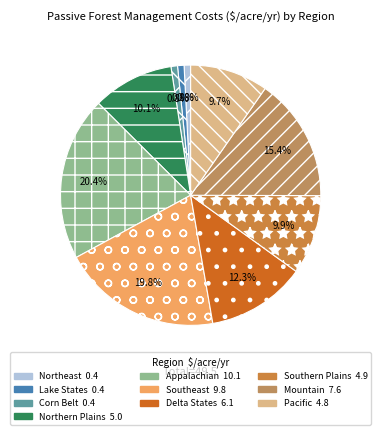

Is there a majority slice in this chart?

No